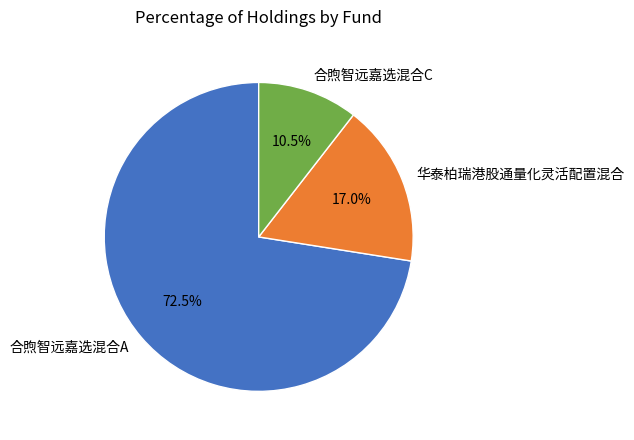

Rank the categories by value from lowest to highest.

合煦智远嘉选混合C, 华泰柏瑞港股通量化灵活配置混合, 合煦智远嘉选混合A